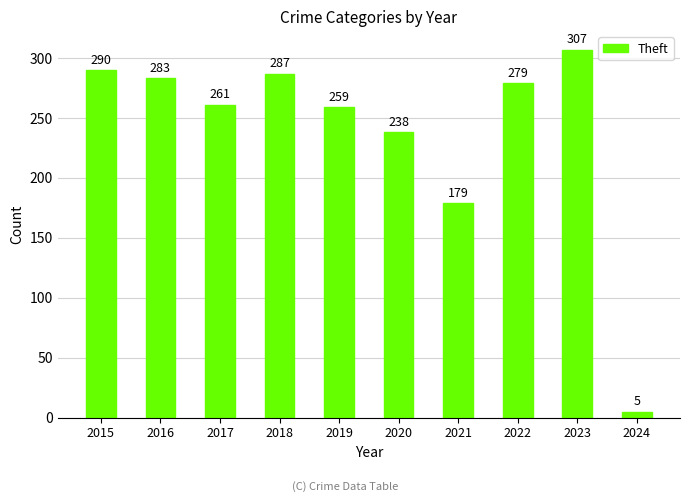

True or false: the data shows 261 at 2017.

True